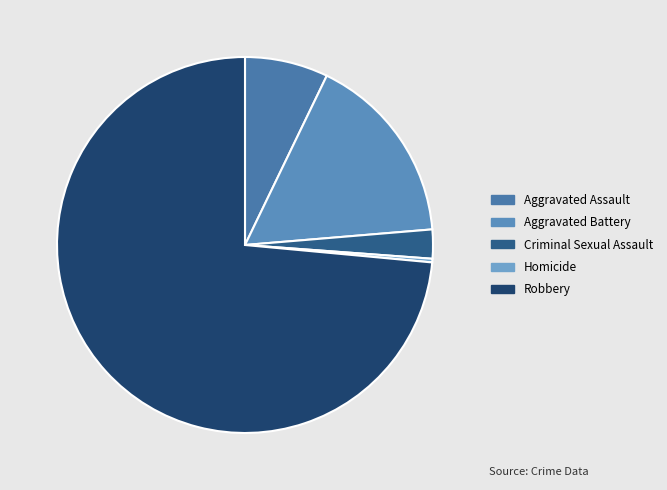

Count the number of slices in the pie.

5